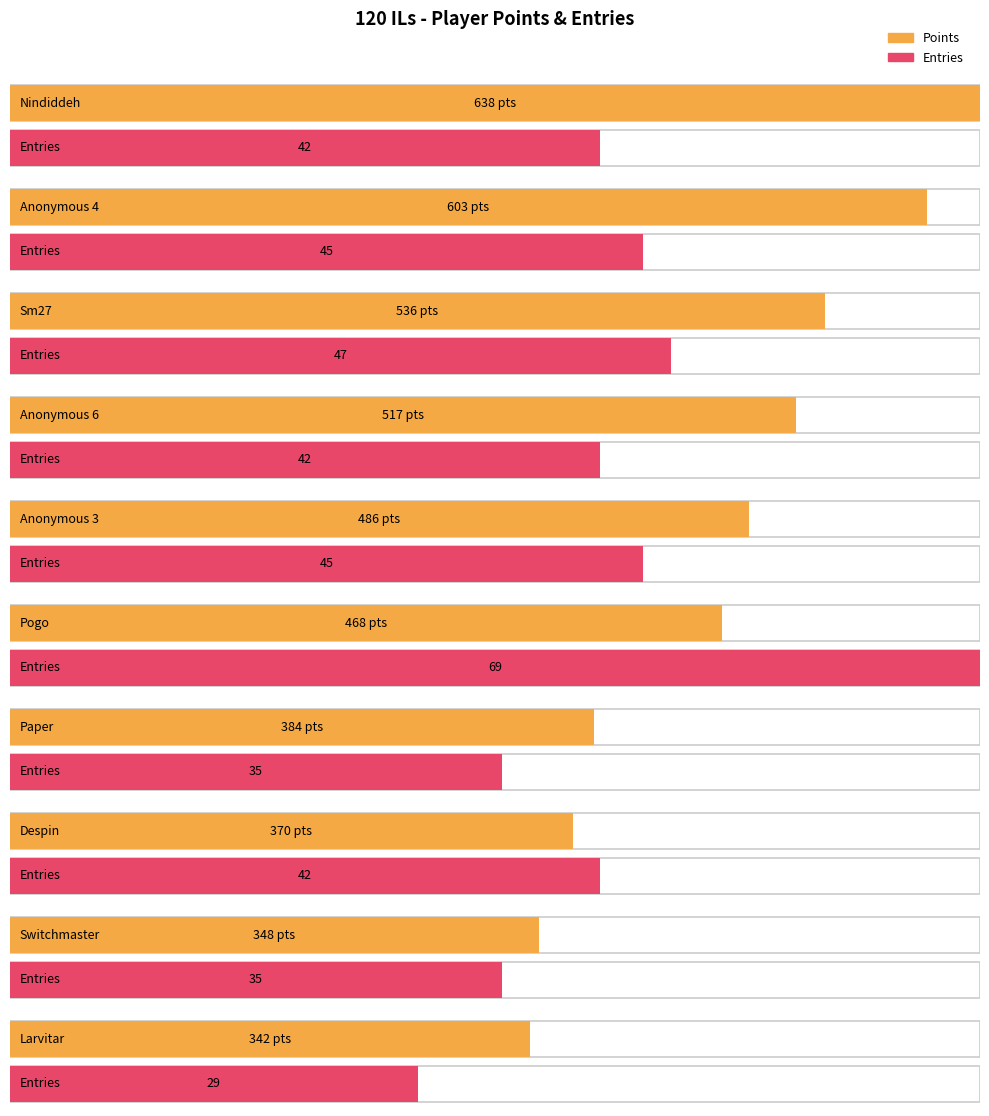

True or false: Medals has a value of 2 at Anonymous 3.

False